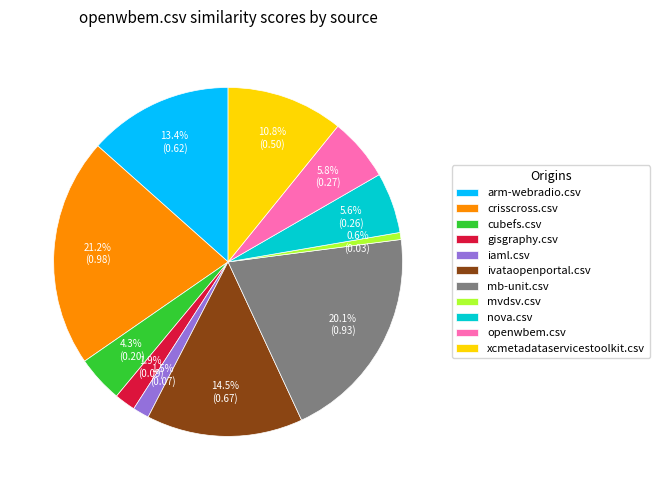

Combined, what portion of the pie is gisgraphy.csv and crisscross.csv?

23.2%